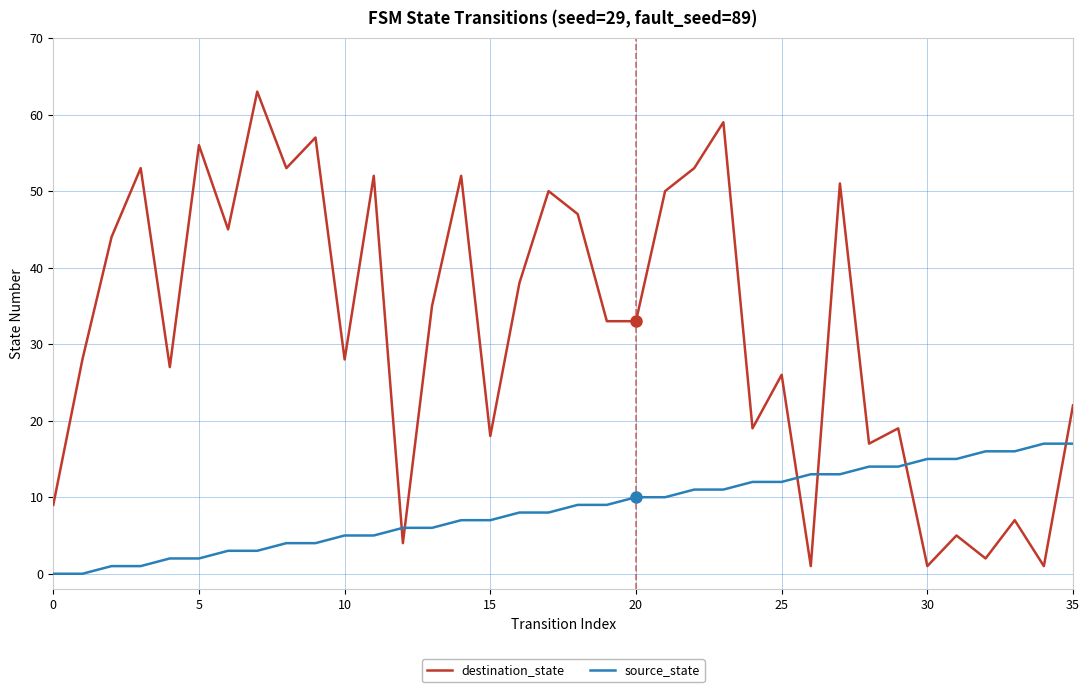

List the series in order of their peak value, highest first.

destination_state, source_state